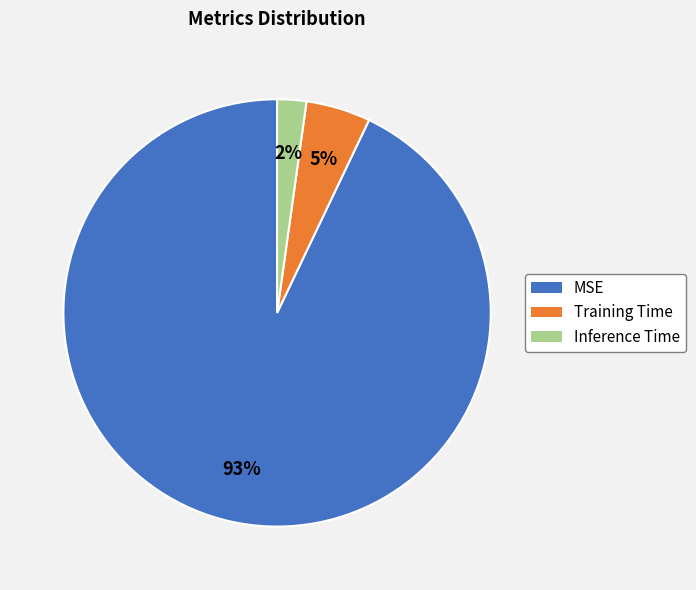

To the nearest percent, what is the average slice percentage?

33%